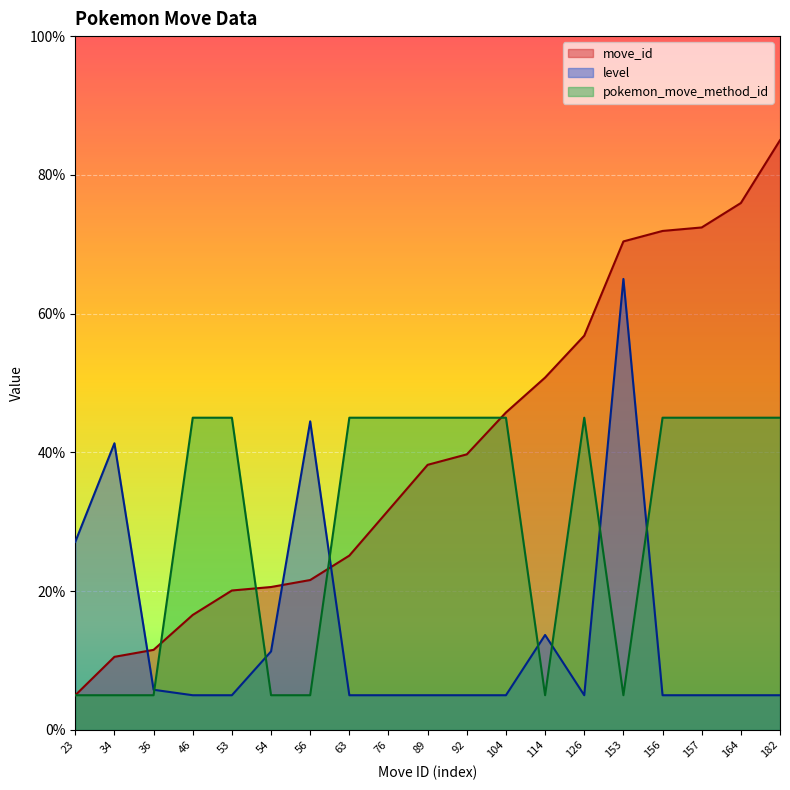

How many times do pokemon_move_method_id and move_id cross each other?

4